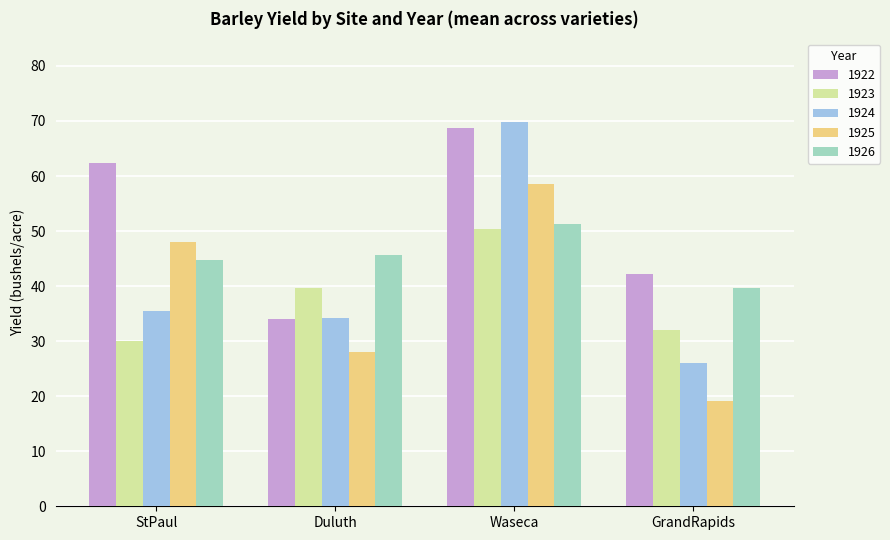

What is the value of the 1925 bar at the 1st from the left?

48.0